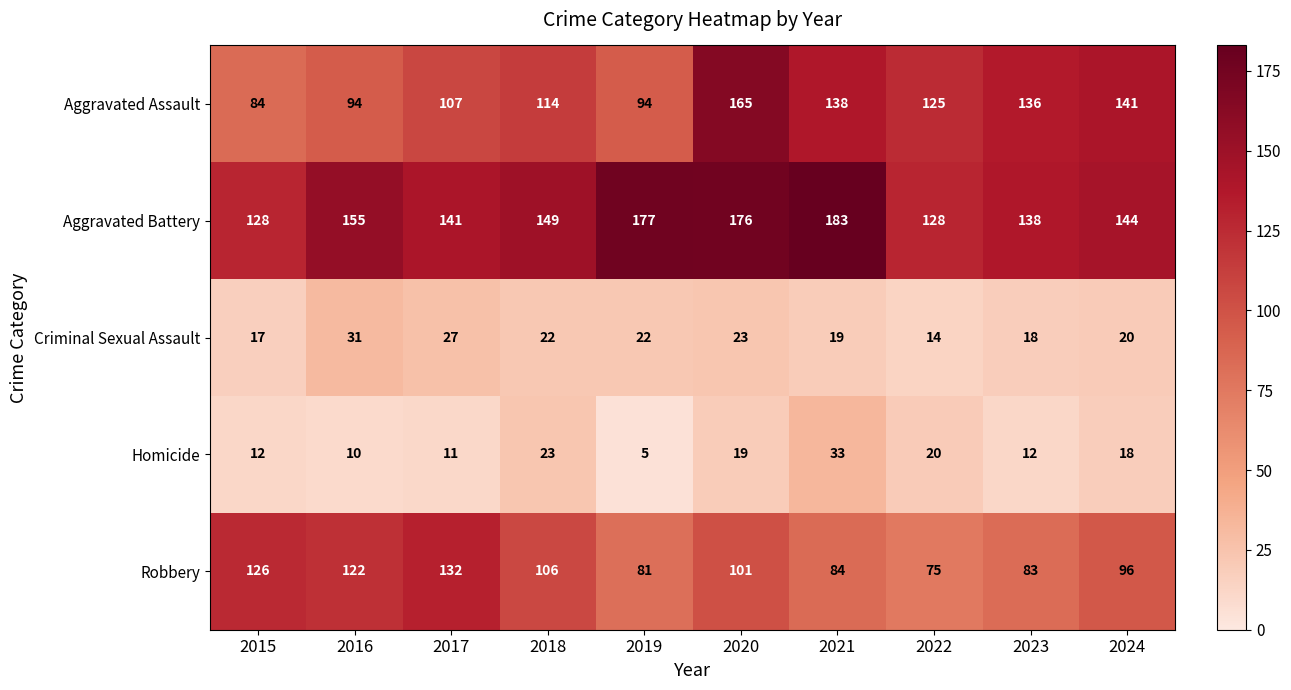

At which label does Aggravated Assault reach its minimum?

2015